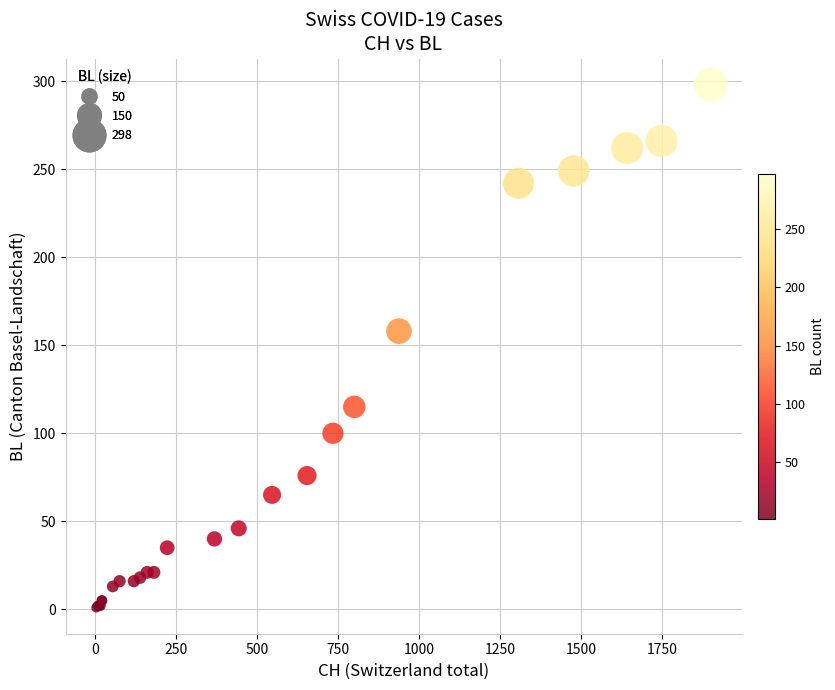

What Y value in the scatter plot is closest to 149?

158